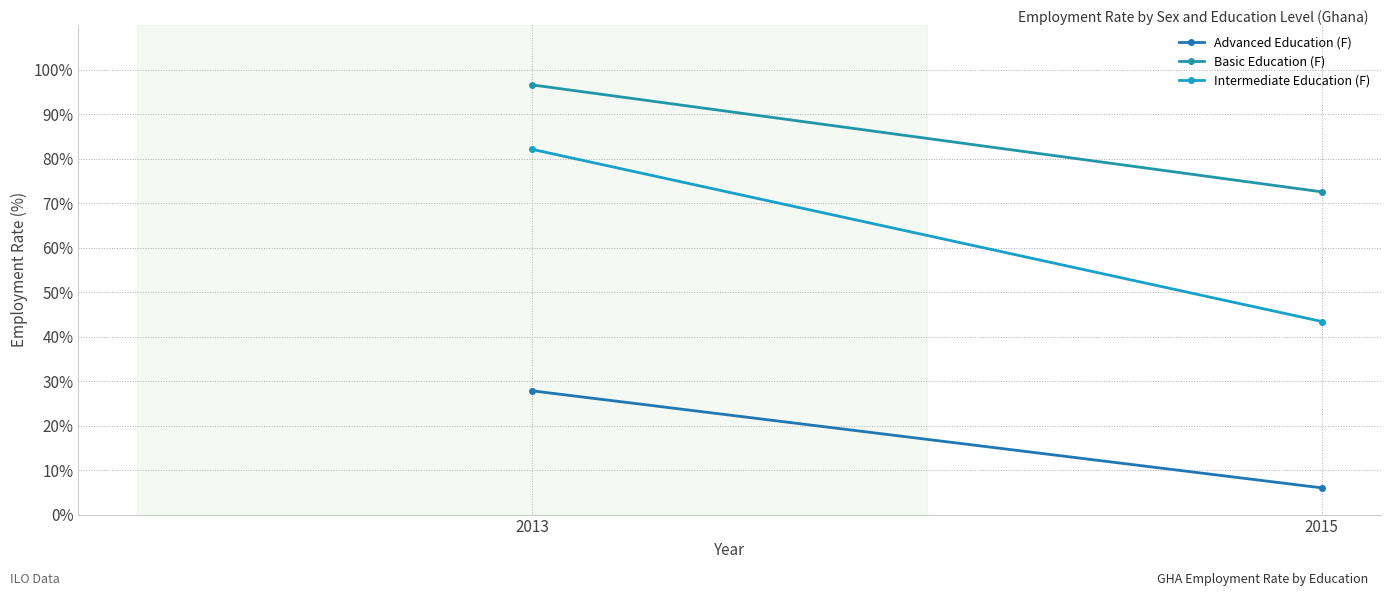

The Basic Education (F) series shows 120.5 at 2015. True or false?

False